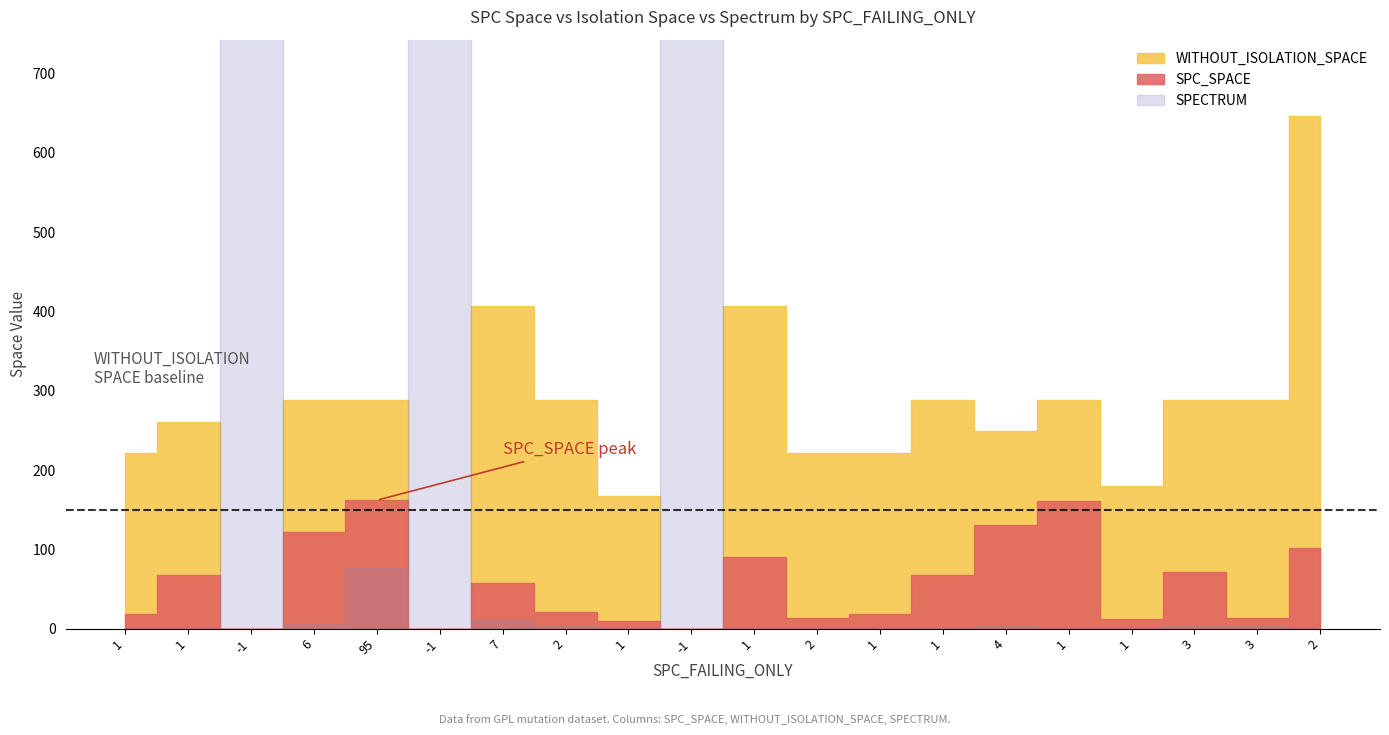

What is the label of the 3rd point from the left?

-1